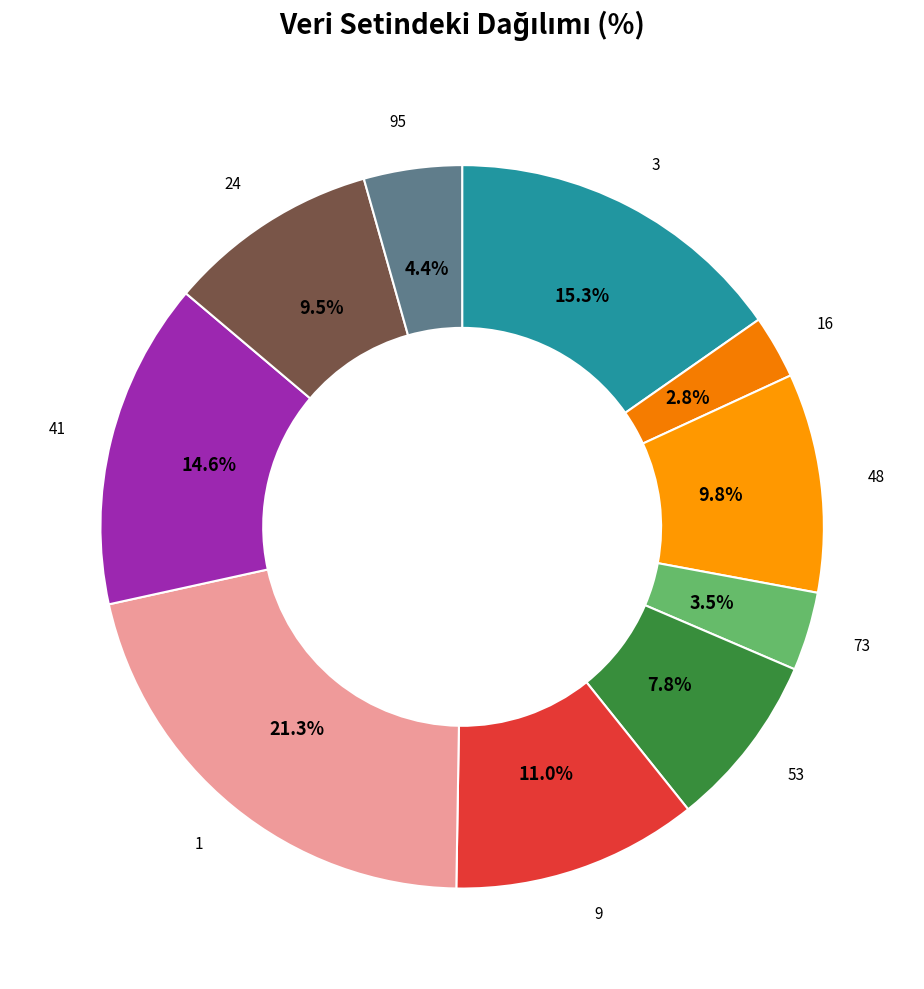

Which slice is the smallest?

16